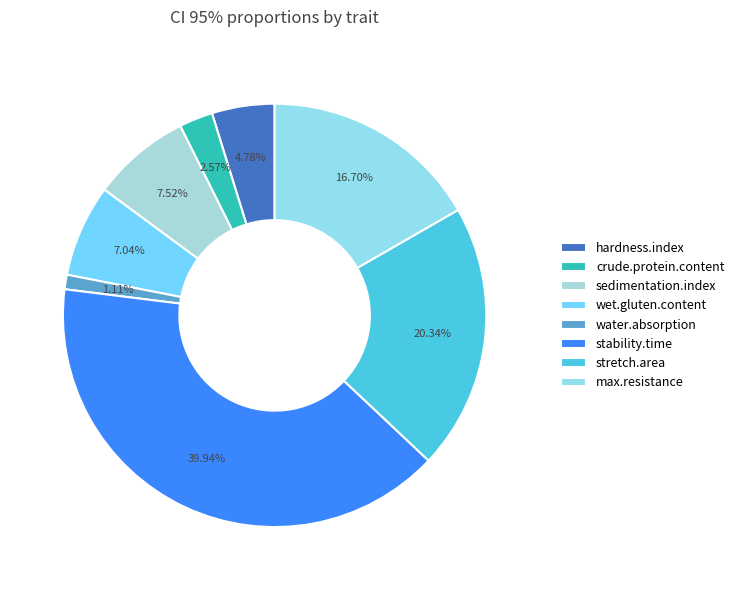

Which category has the biggest portion of the pie?

stability.time